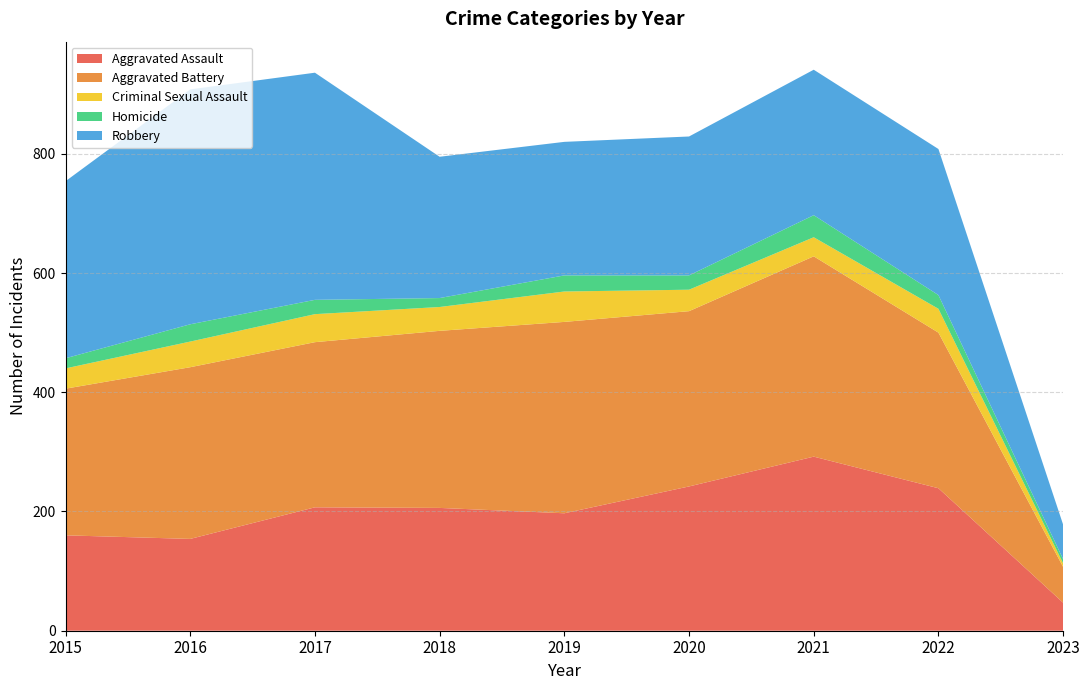

Reading right to left, what are all the values shown in this chart?

Aggravated Assault: 47	239	292	242	197	206	207	154	160
Aggravated Battery: 60	261	336	294	321	297	277	288	246
Criminal Sexual Assault: 6	40	32	36	51	40	47	43	34
Homicide: 7	23	37	24	27	15	24	29	17
Robbery: 58	245	244	233	224	237	381	394	297